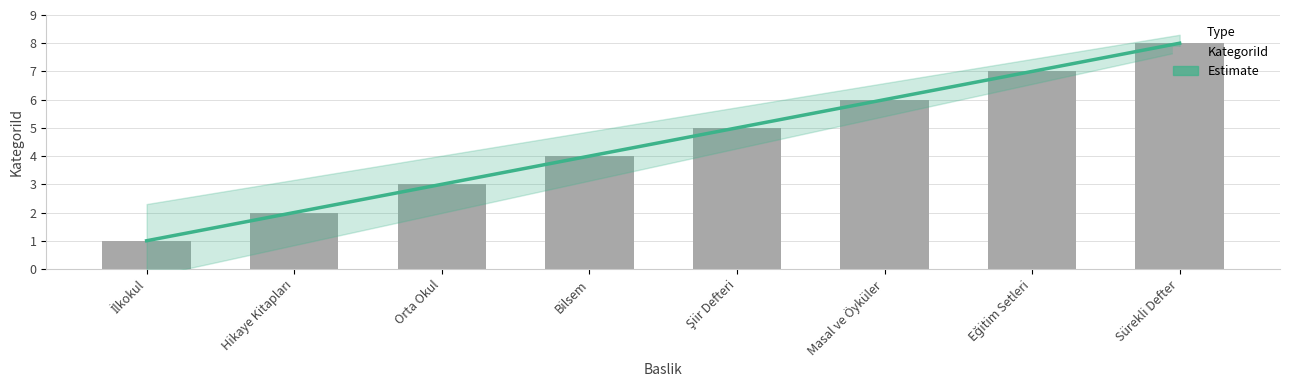

Reading left to right, transcribe all the data shown in this chart.

İlkokul=1	Hikaye Kitapları=2	Orta Okul=3	Bilsem=4	Şiir Defteri=5	Masal ve Öyküler=6	Eğitim Setleri=7	Sürekli Defter=8